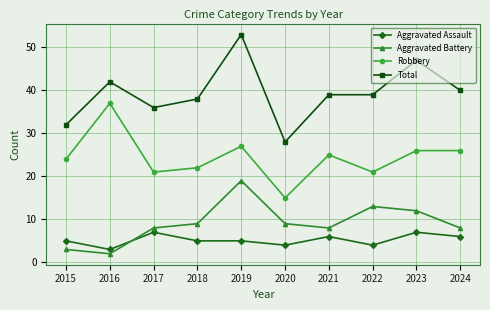

What are all the series names shown in the legend?

Aggravated Assault, Aggravated Battery, Robbery, Total